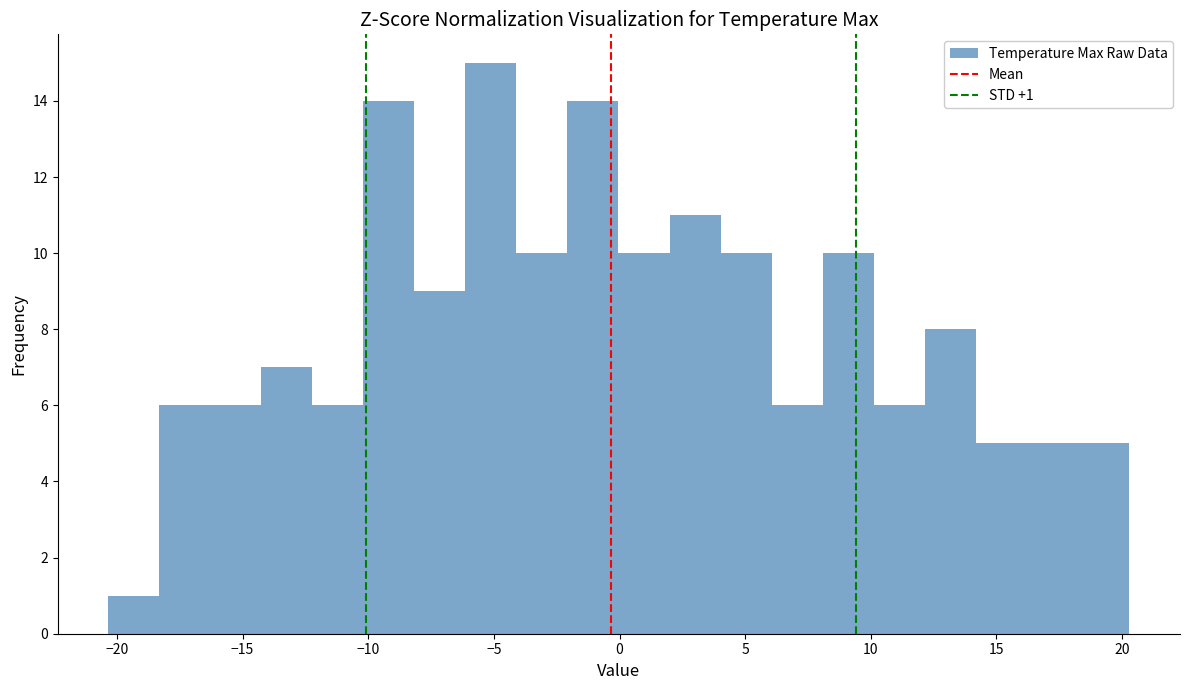

Which range on the x-axis has the tallest bar?

-6.0 to -4.0